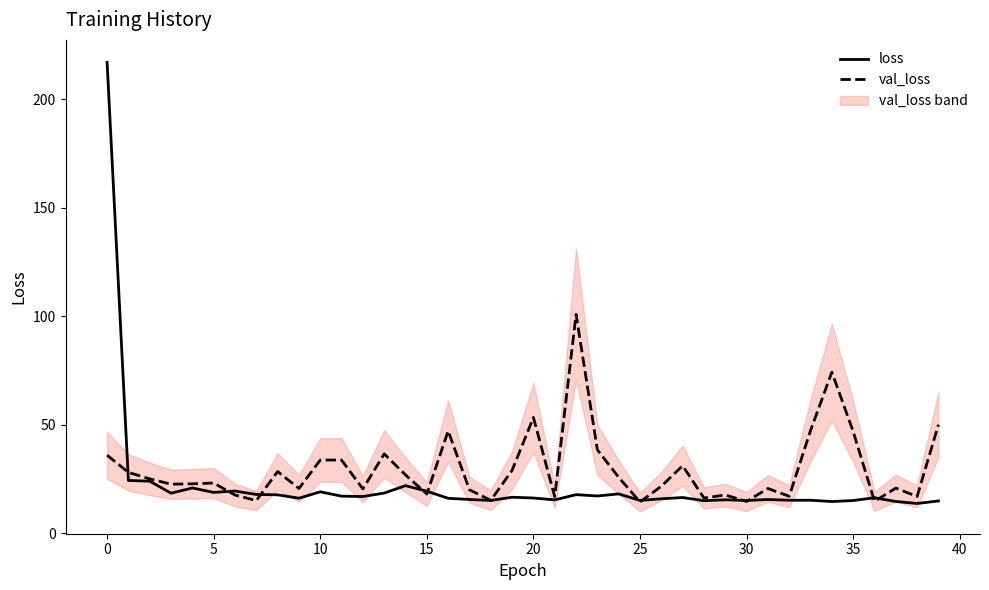

True or false: loss has a value of 23.8 at 35.

False